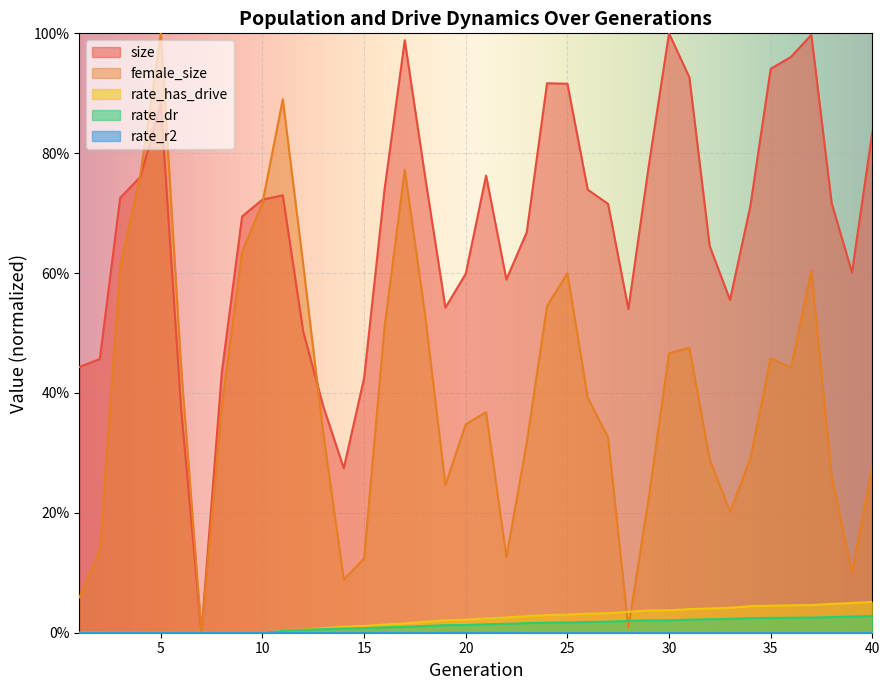

Which series has the largest range (max minus min)?

size